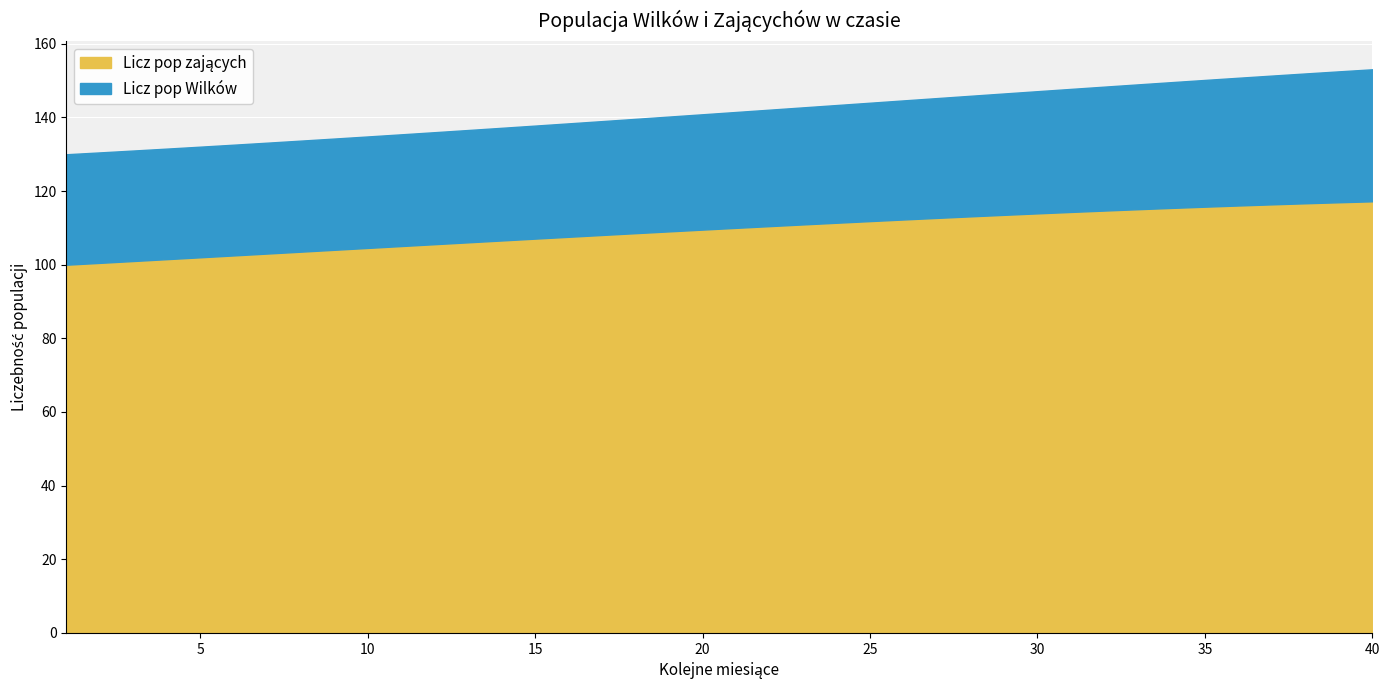

Which series has the widest spread of values?

Licz pop zających